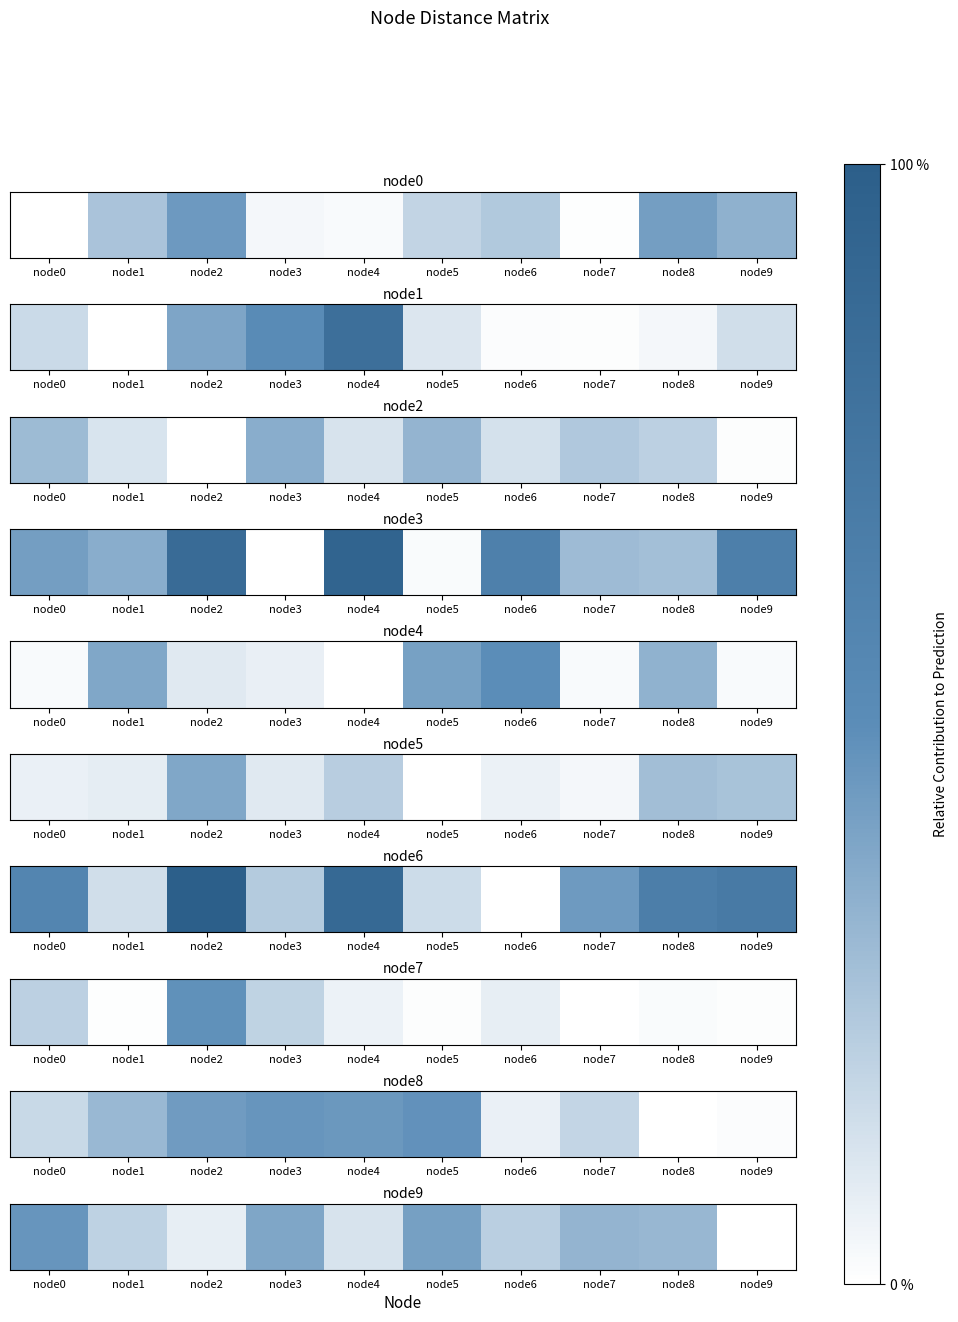

What is the change in value from node0 to node7?

-4.9